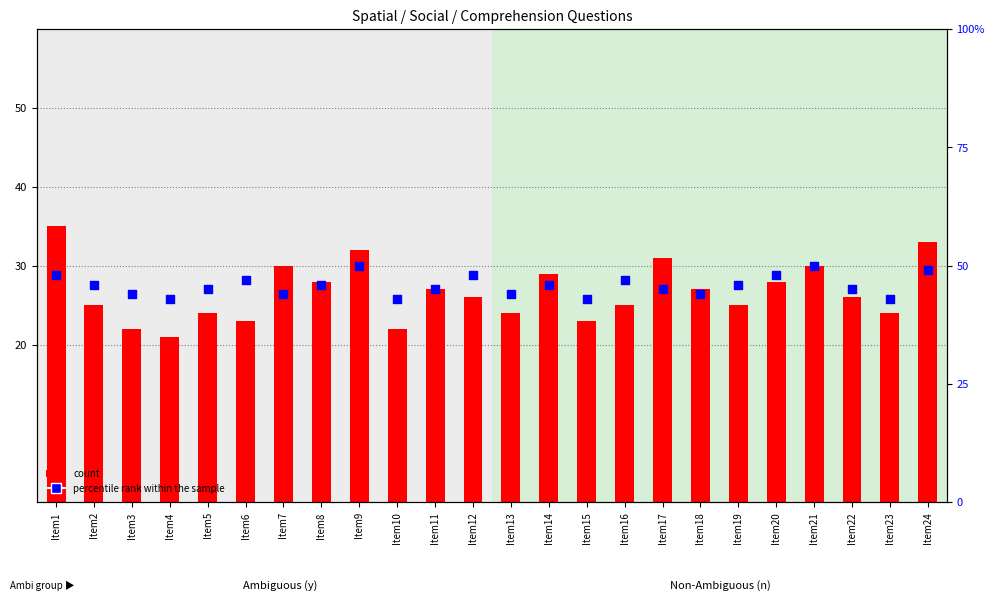

Which series has the largest Y range (max minus min)?

count